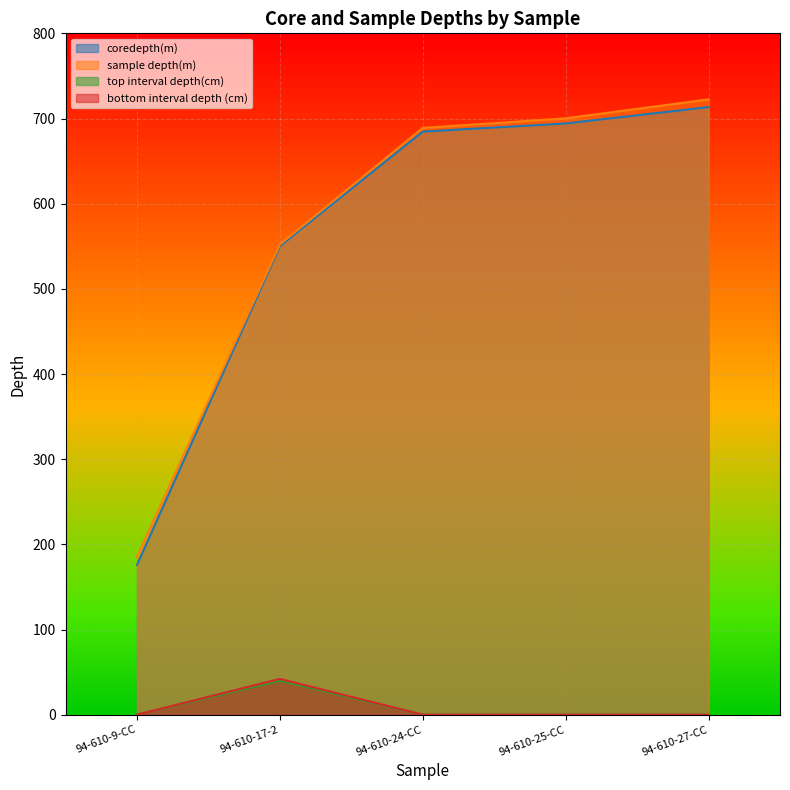

What is the label of the 3rd point from the right?

94-610-24-CC